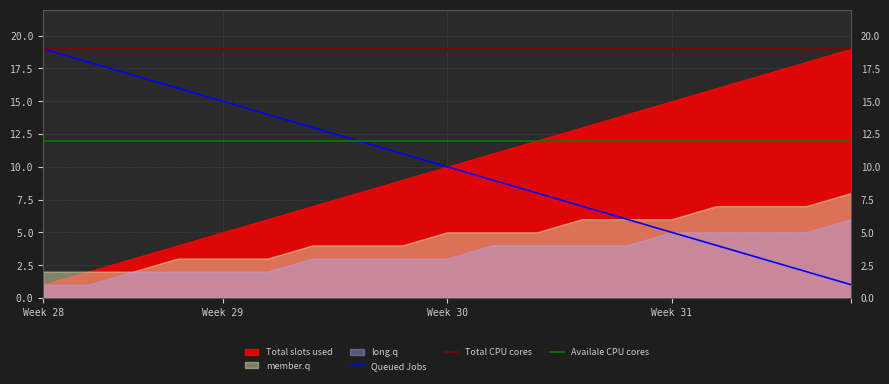

Which category has the highest value in the Queued Jobs series?

Week 28